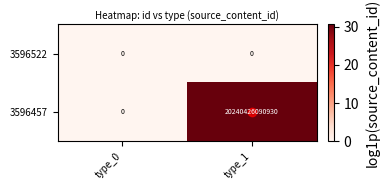

List the series in order of their overall mean, lowest first.

3596522, 3596457